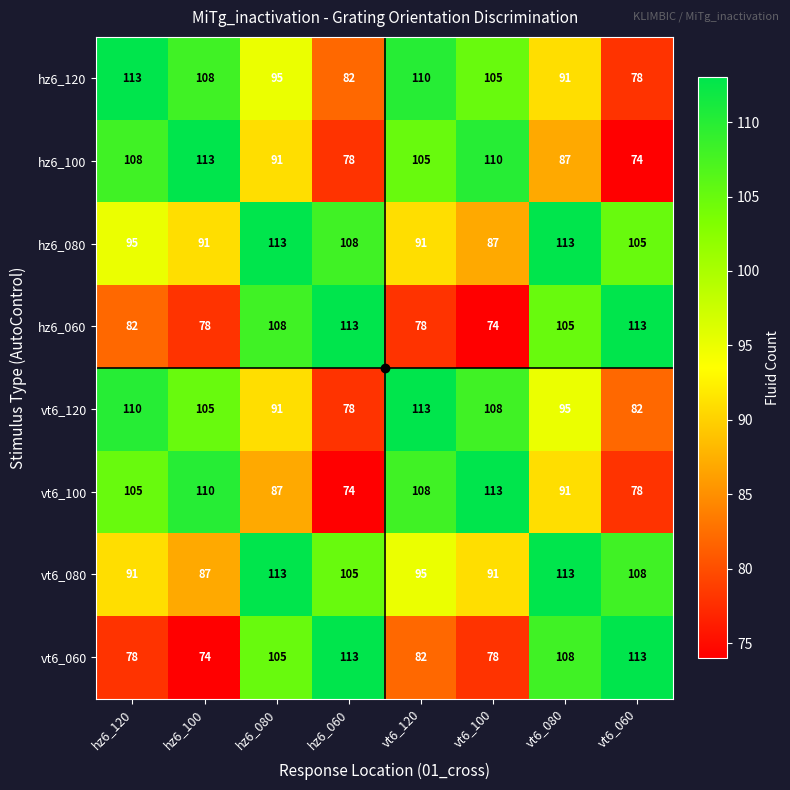

What is the sum of the hz6_060 values at vt6_060 and vt6_120?

191